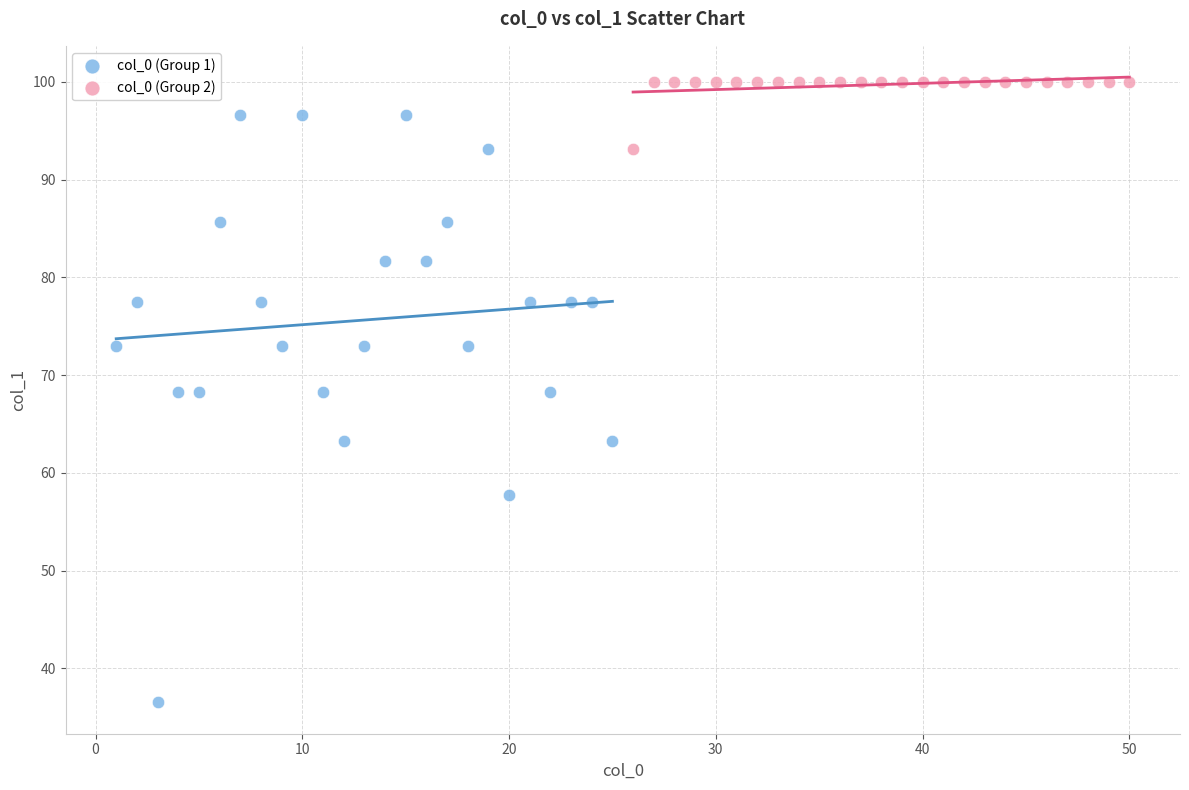

Which series has the largest Y range (max minus min)?

col_0 (Group 1)